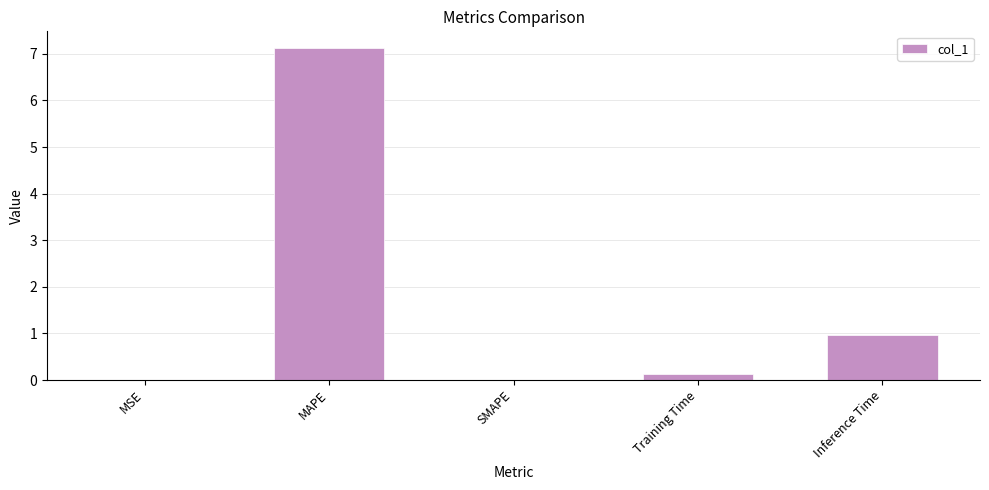

What is the sum of all values?

8.2